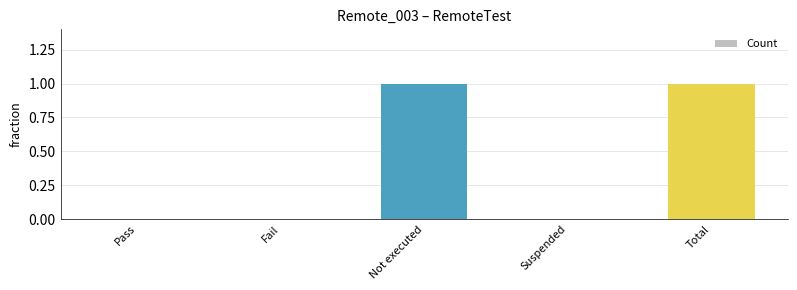

Count the values in the range 0 to 1.

5